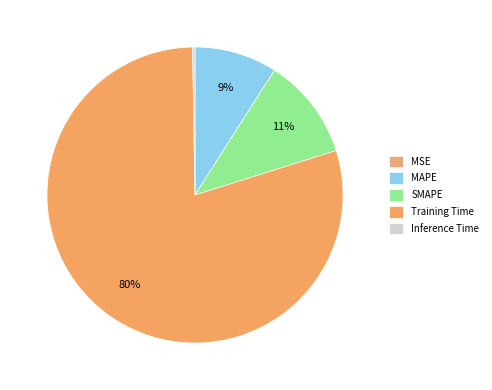

To the nearest percent, what percentage of the pie is MAPE?

9%